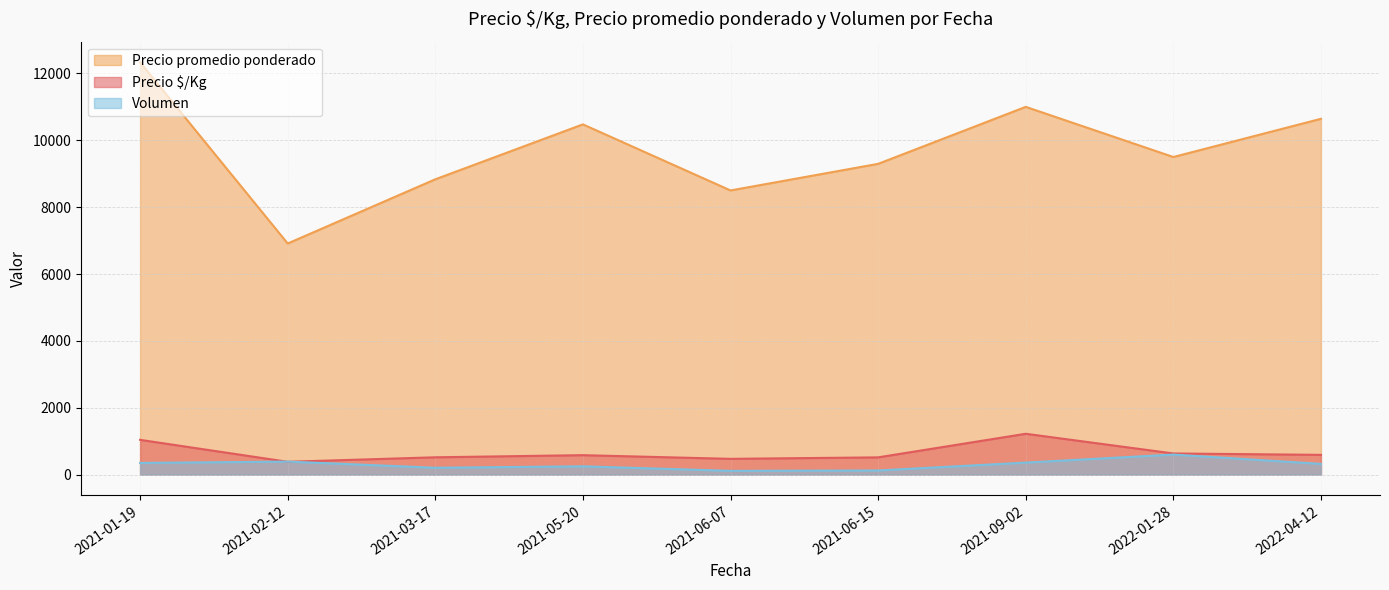

What is the difference between the highest and lowest values at 2021-02-12?

6529.2